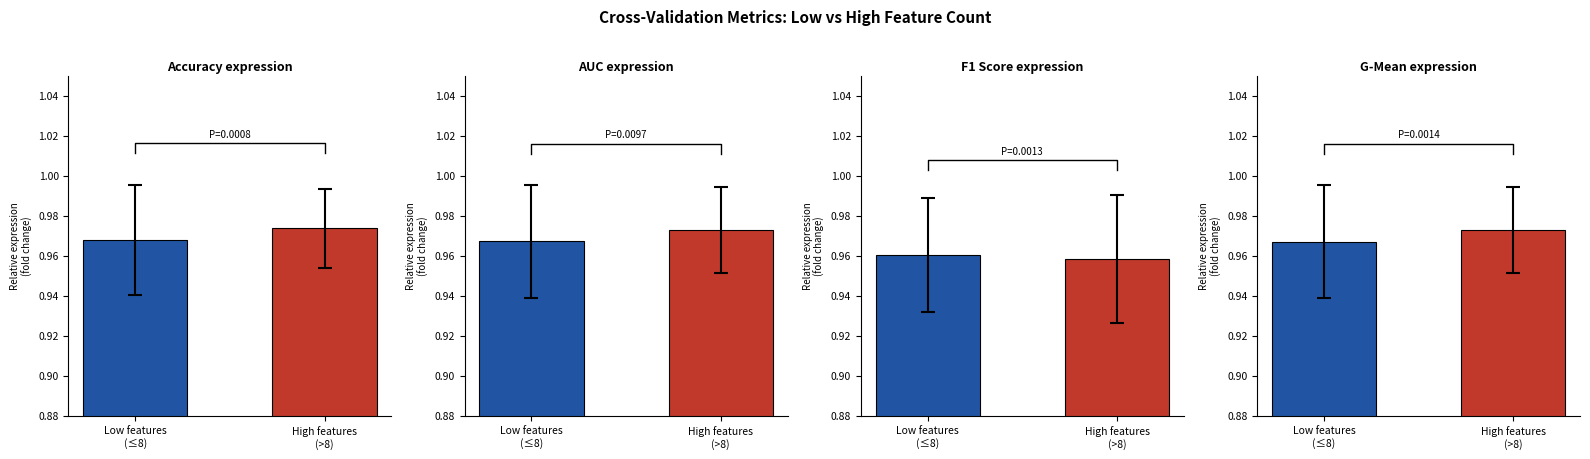

Which series has the largest total across all categories?

accuracy